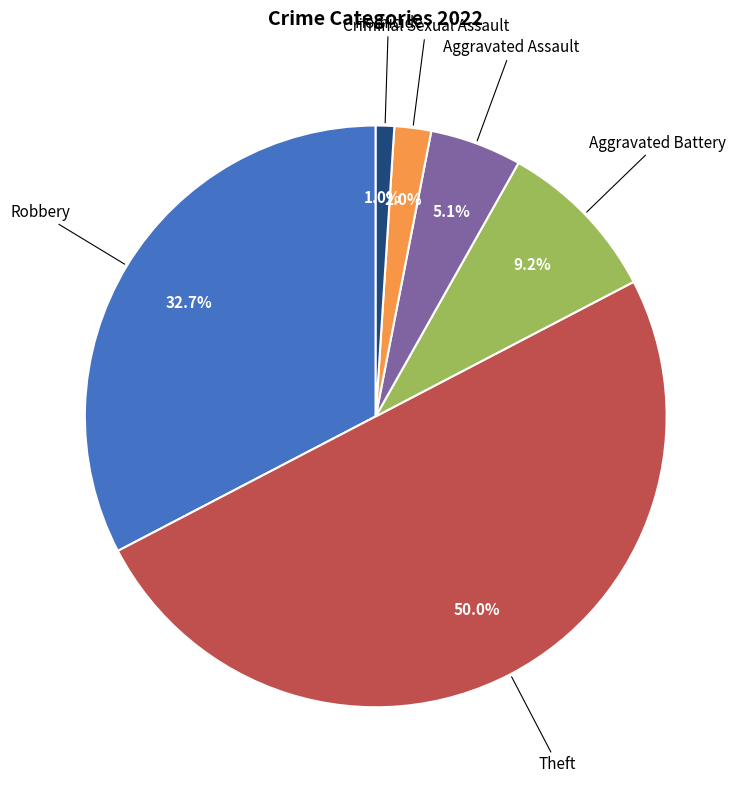

Rank the categories by value from highest to lowest.

Theft, Robbery, Aggravated Battery, Aggravated Assault, Criminal Sexual Assault, Homicide